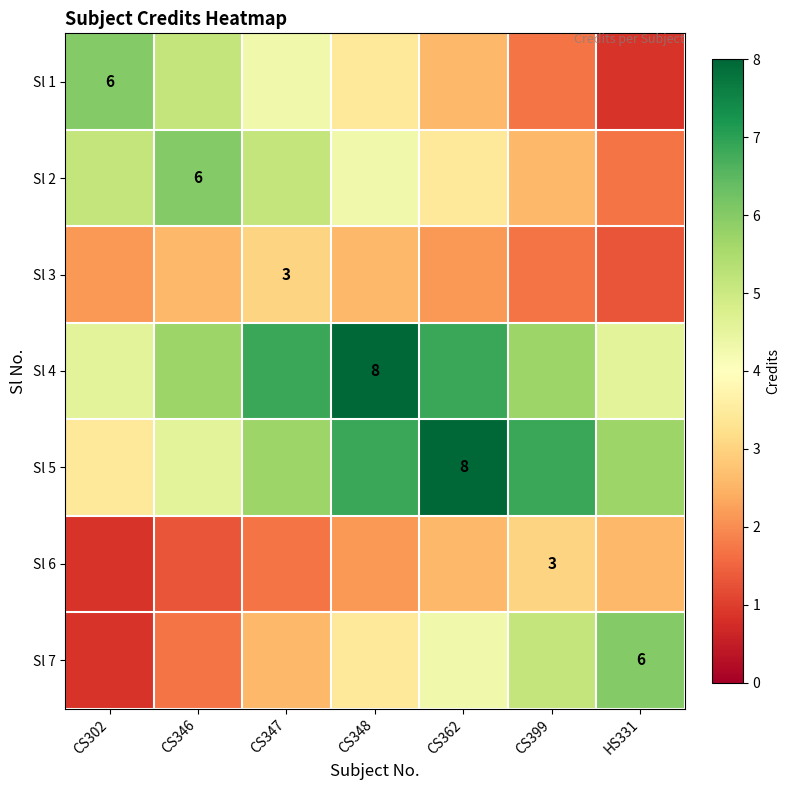

Rank the series at HS331 from highest to lowest value.

Sl 7, Sl 5, Sl 4, Sl 6, Sl 2, Sl 3, Sl 1